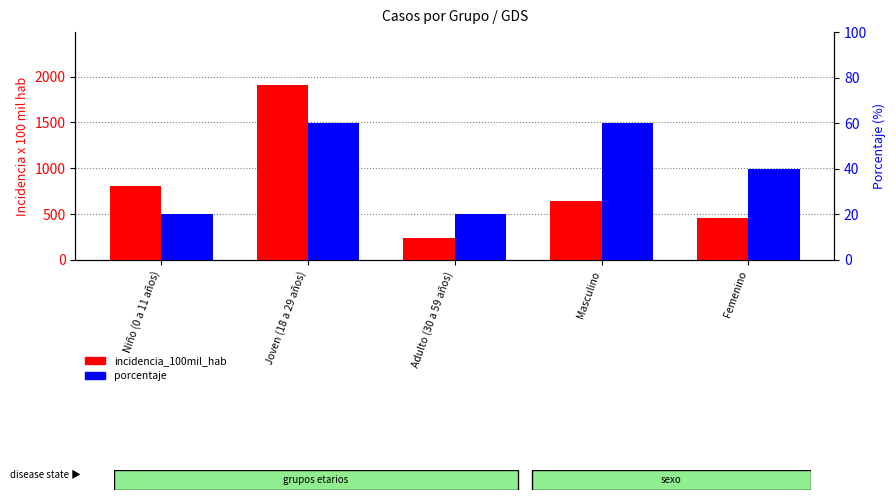

Which series has the largest range (max minus min)?

incidencia_100mil_hab